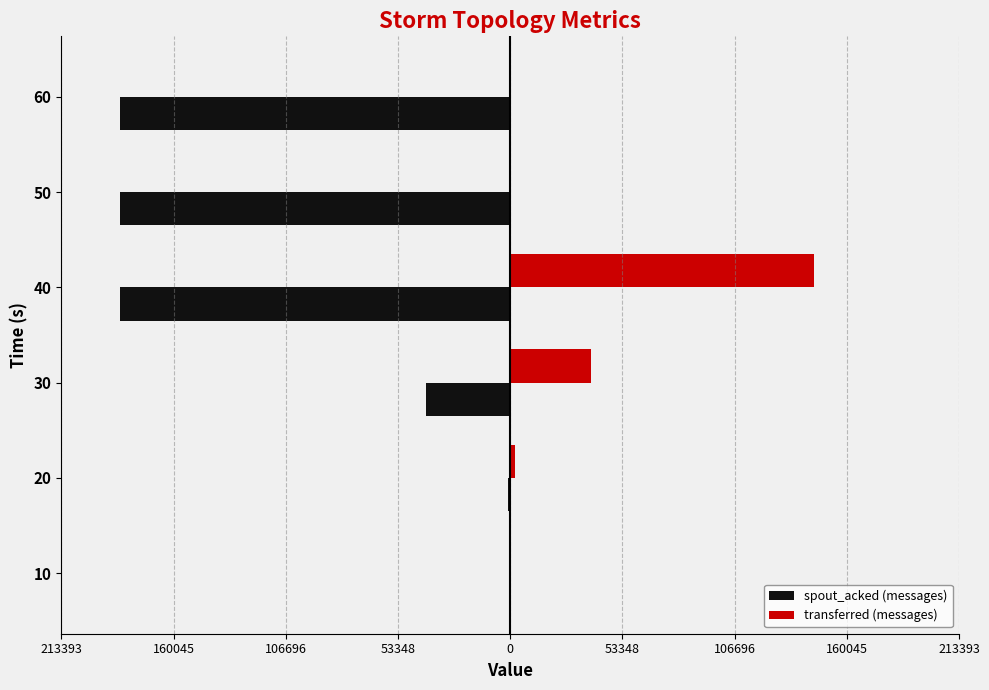

Reading left to right, list all the values displayed in this chart.

spout_acked (messages): 0	-1160	-39940	-185560	-185560	-185560
transferred (messages): 0	2100	38600	144540	0	0